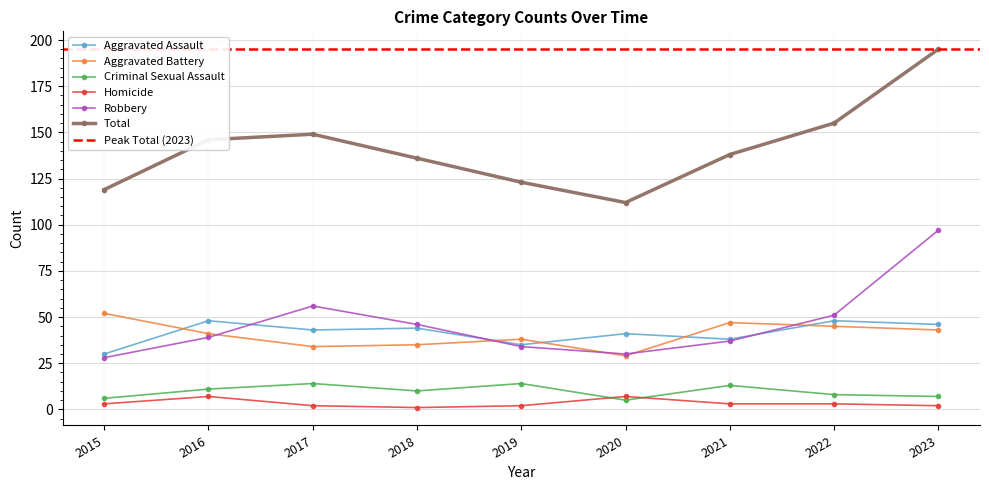

The Homicide series shows 2 at 2018. True or false?

False